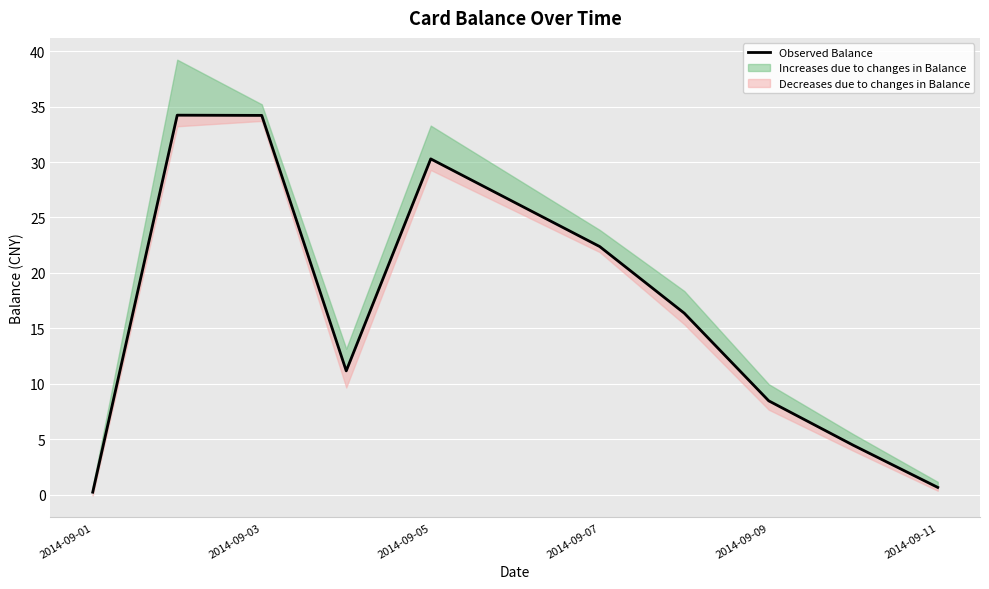

What is the minimum value shown in the chart?

0.2